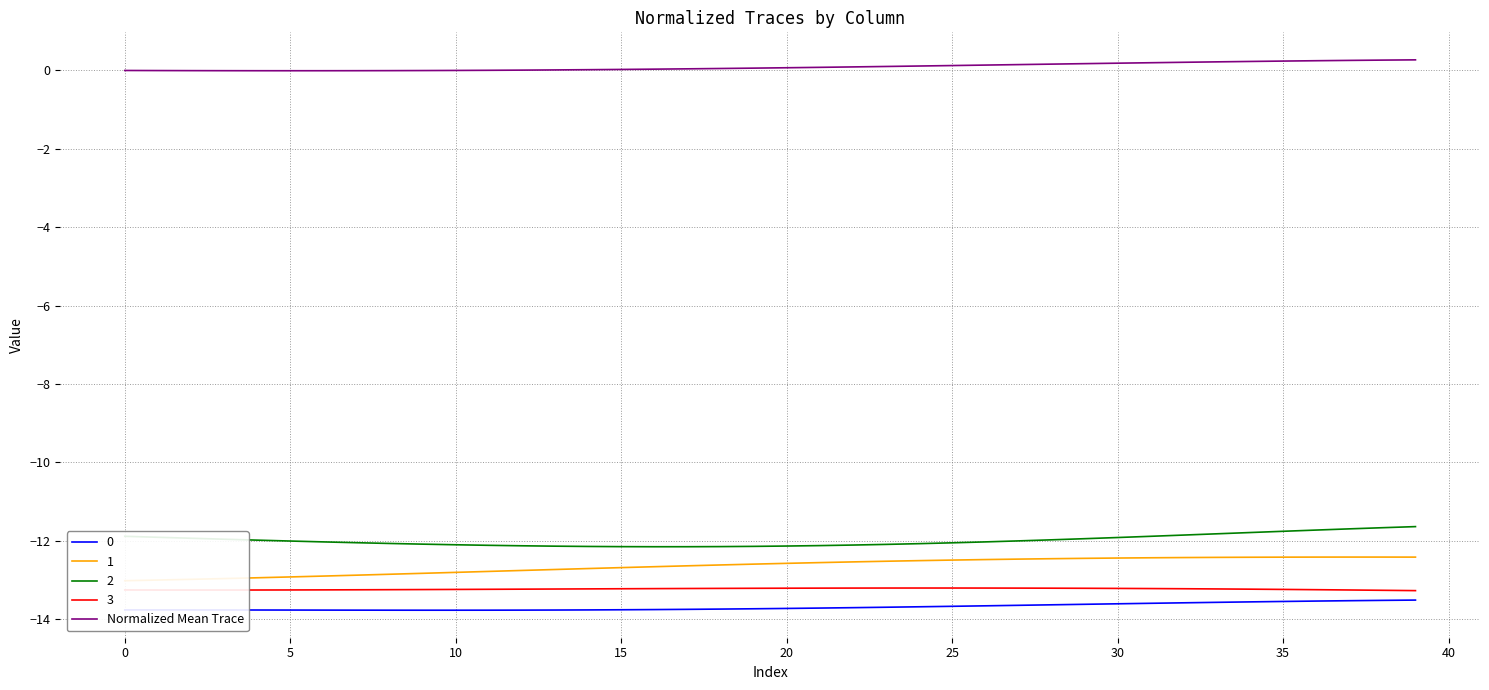

Which label corresponds to the largest value in the chart?

39